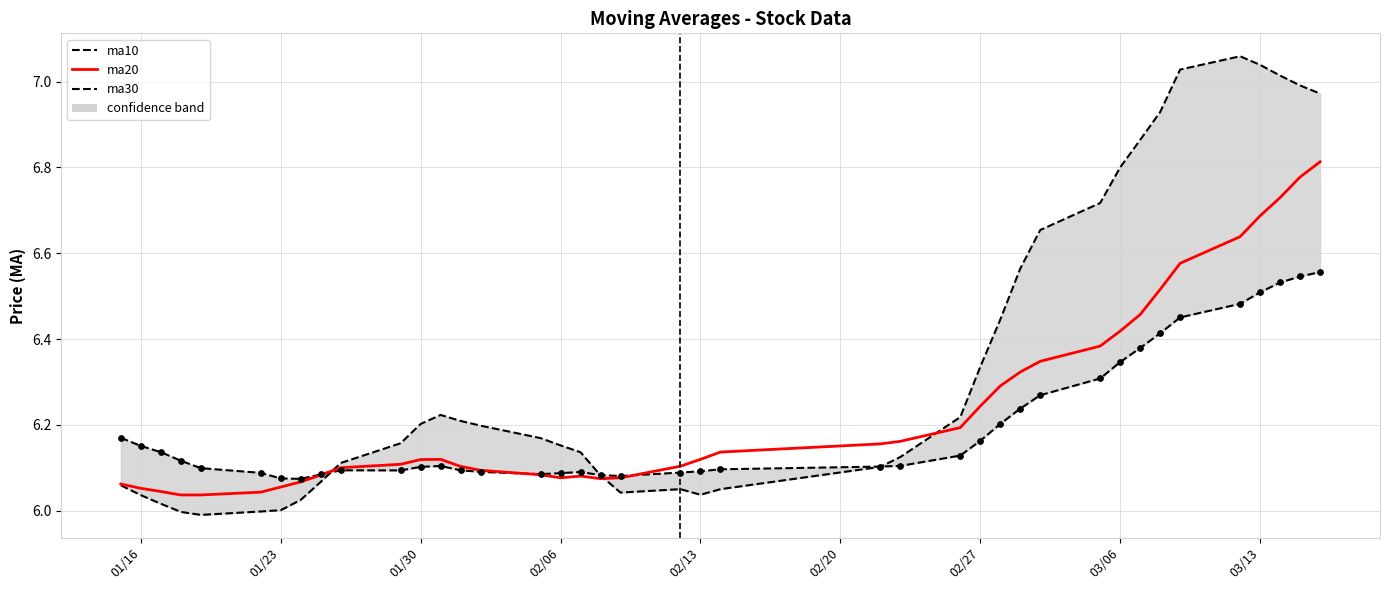

What is the total value across all series at 02/06?

18.1